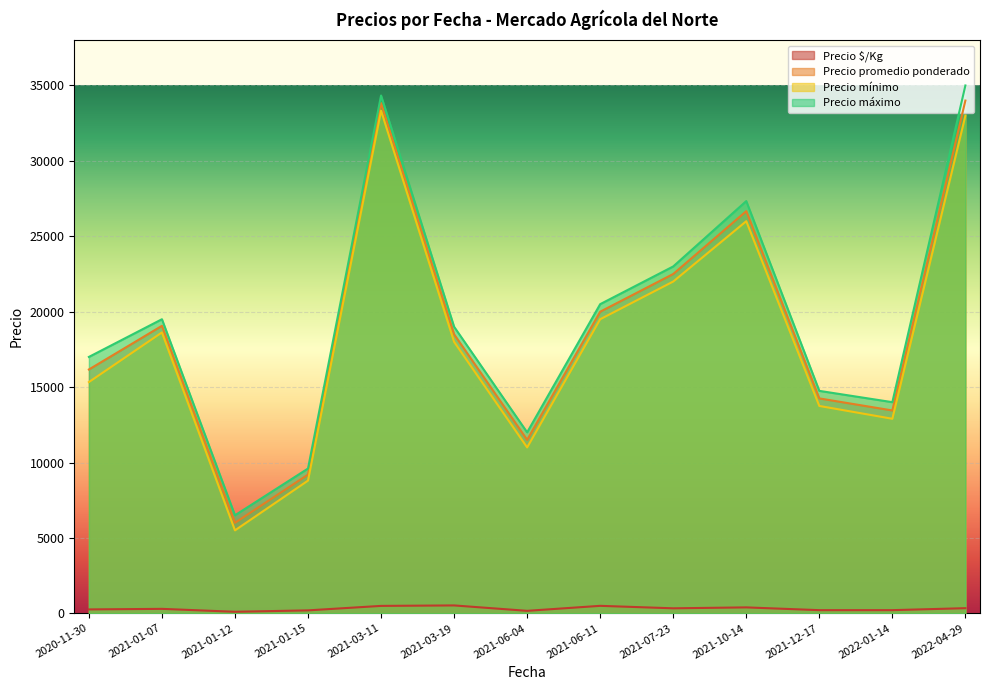

At 2021-07-23, list the series in order from largest to smallest.

Precio máximo, Precio promedio ponderado, Precio mínimo, Precio $/Kg